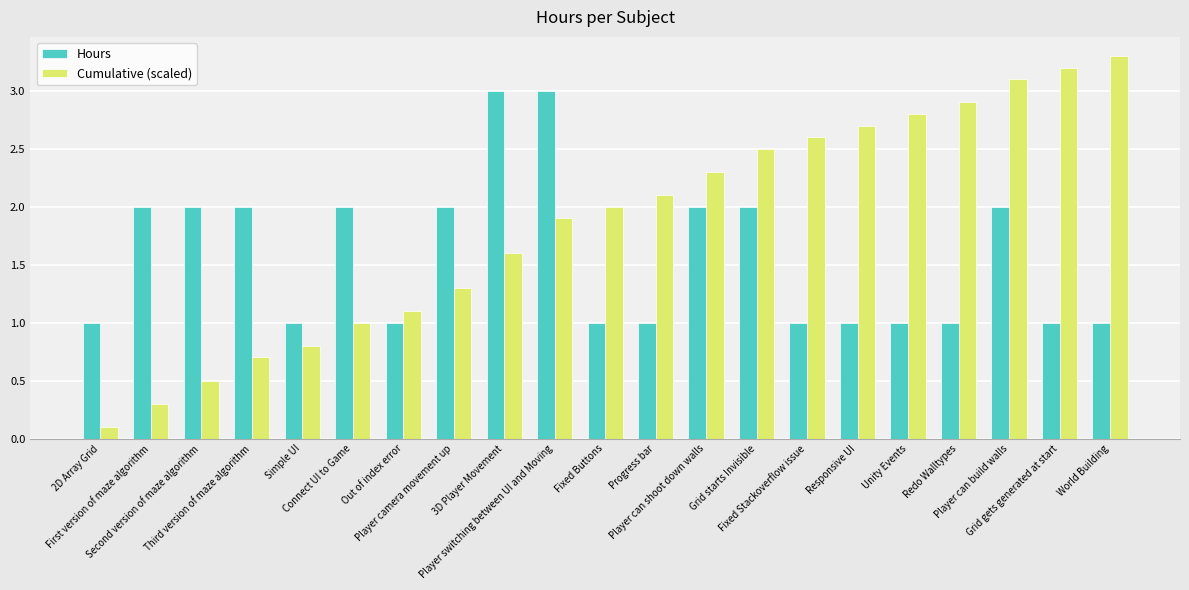

True or false: Hours has a value of 1.0 at 2D Array Grid.

True